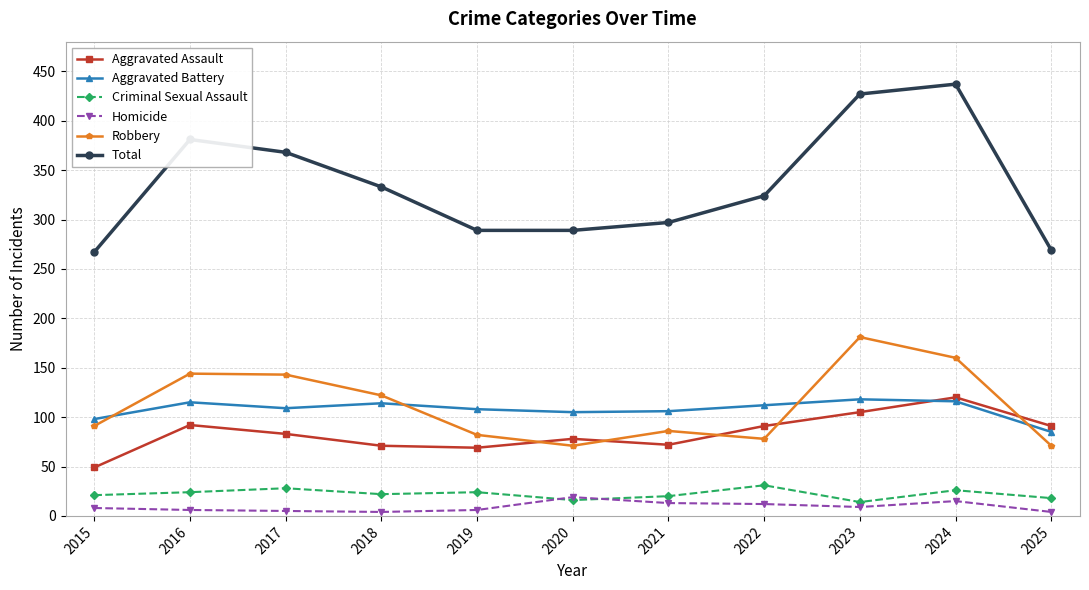

In Homicide, how many points are lower than both neighbors (excluding endpoints)?

2